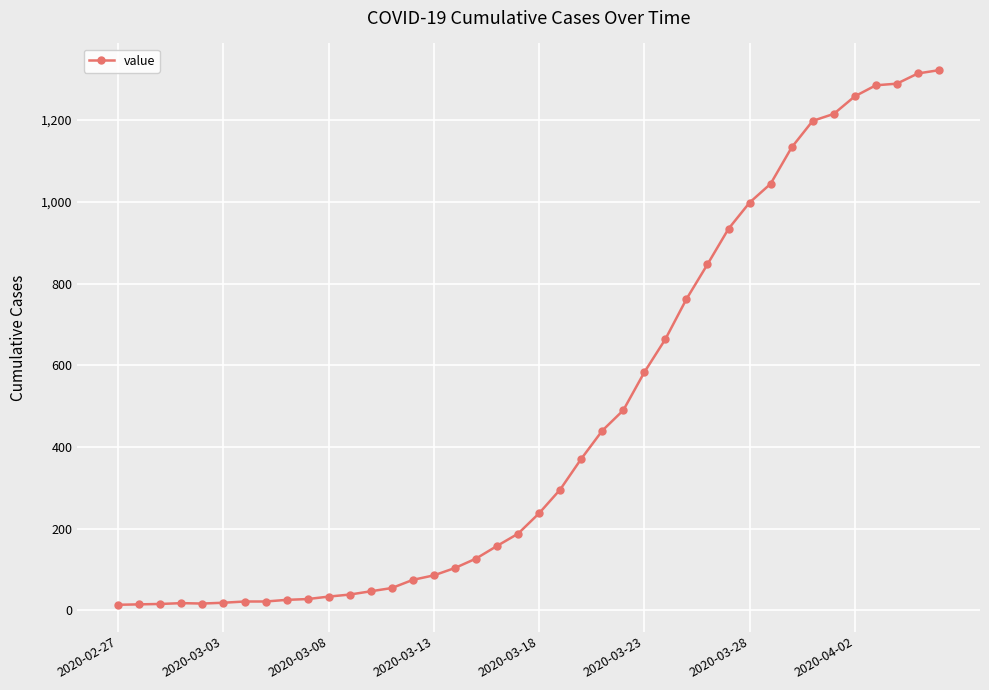

What is the difference between the maximum and second lowest values?

1307